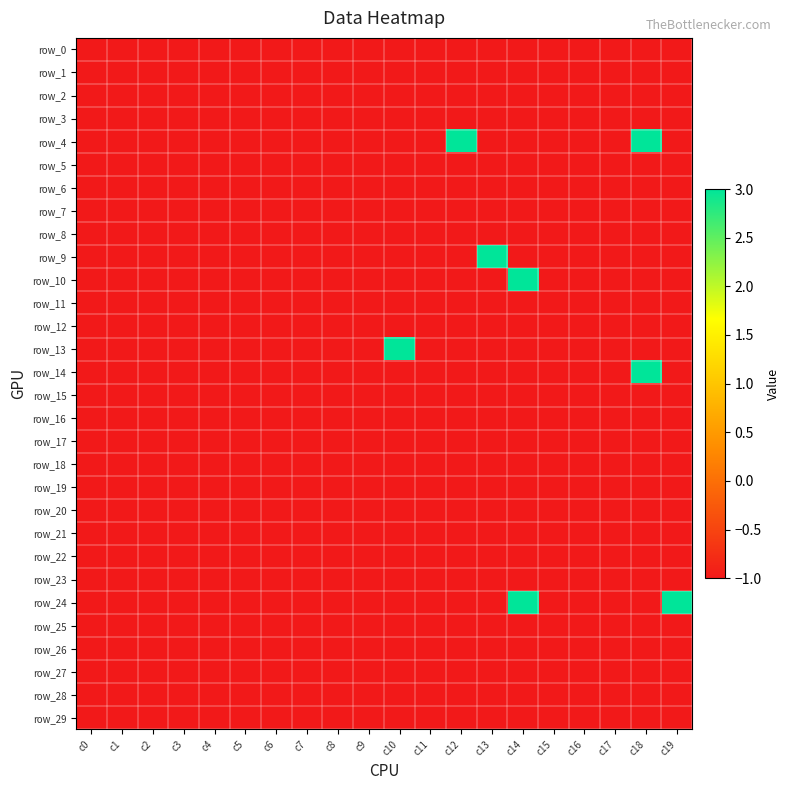

Count the row_10 values in the range -1 to 0.

19